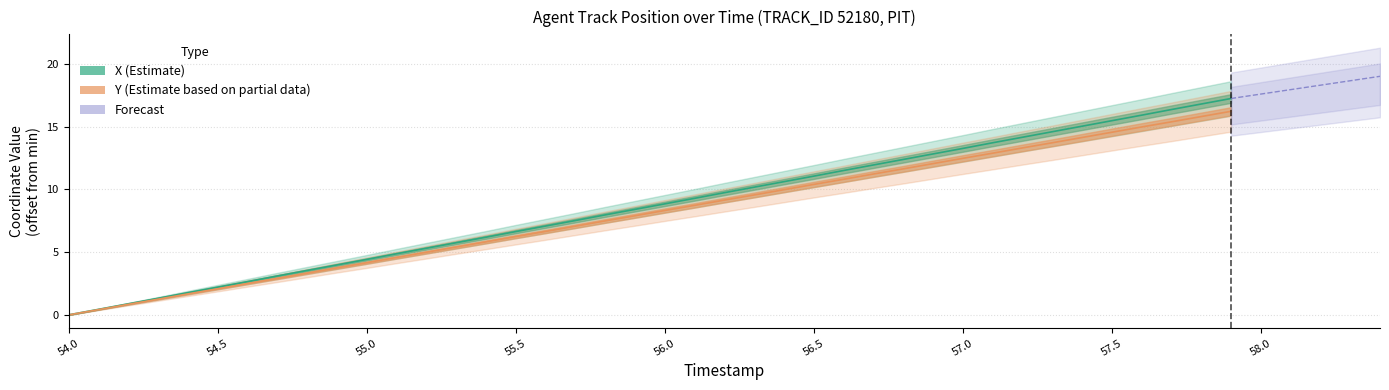

What is the label of the 23rd point from the left?

56.2